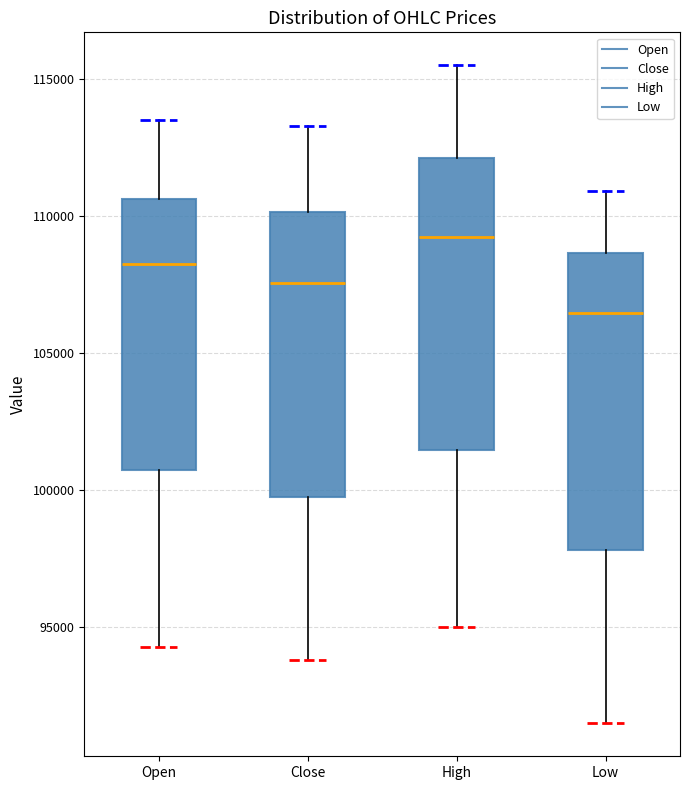

Reading left to right, read every box against the y-axis: the position of its median line, the range the box covers, and the ends of its whiskers. The values are not printed on the chart, so give them approximately, as read against the axis.

Open: median 108500, box 101000 to 110500, whiskers 94500 to 113500
Close: median 107500, box 100000 to 110000, whiskers 94000 to 113500
High: median 109500, box 101500 to 112000, whiskers 95000 to 115500
Low: median 106500, box 98000 to 108500, whiskers 91500 to 111000